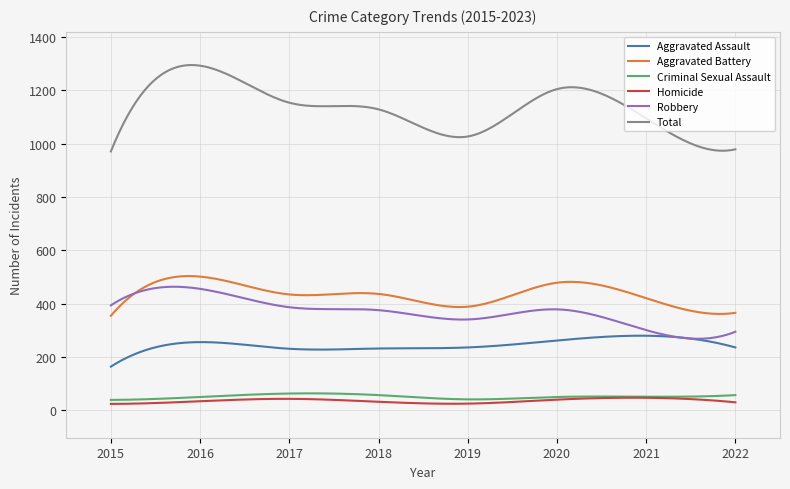

What is the greatest value displayed?

1295.4